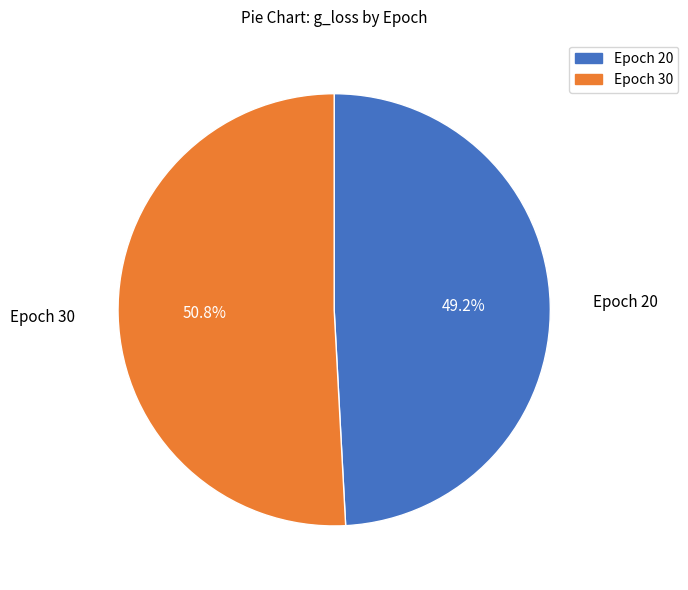

Is there a majority slice in this chart?

Yes